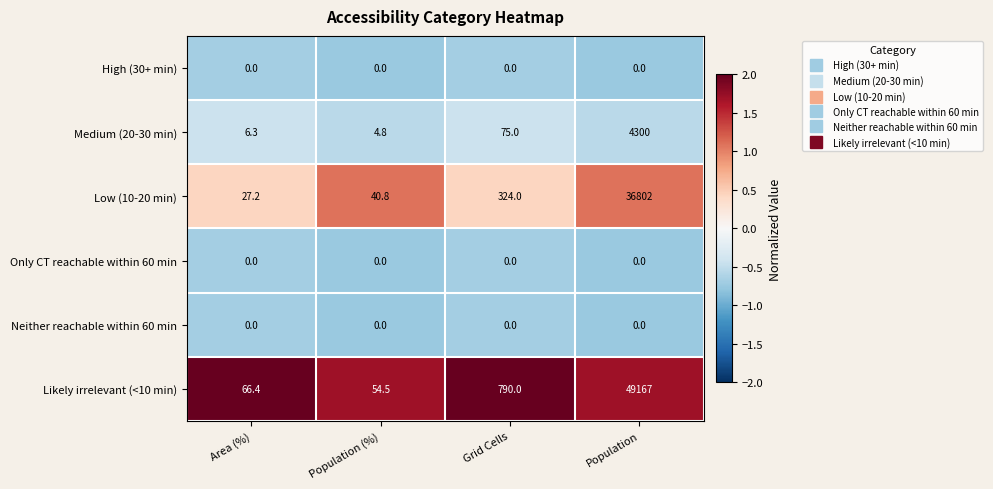

True or false: High (30+ min) has a value of 0.0 at Population (%).

True